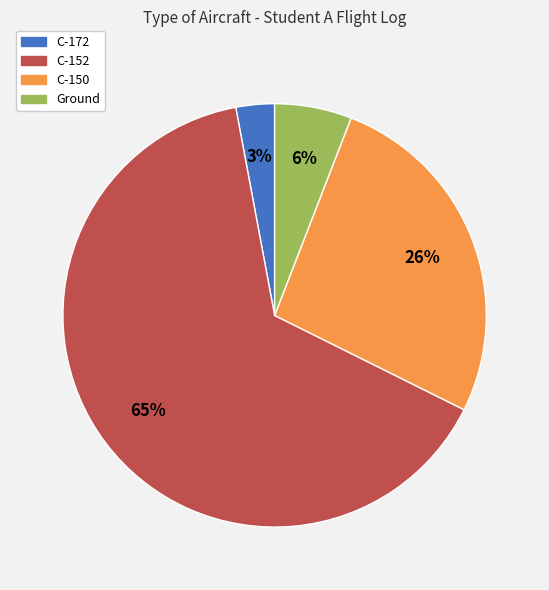

Which category has the biggest portion of the pie?

C-152